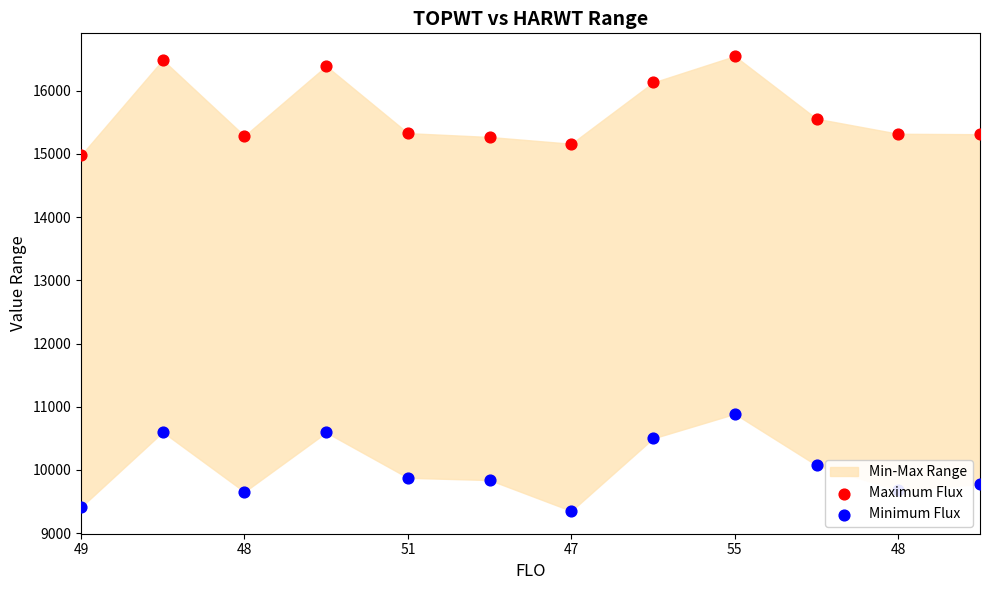

Which series reaches the maximum Y coordinate?

Maximum Flux